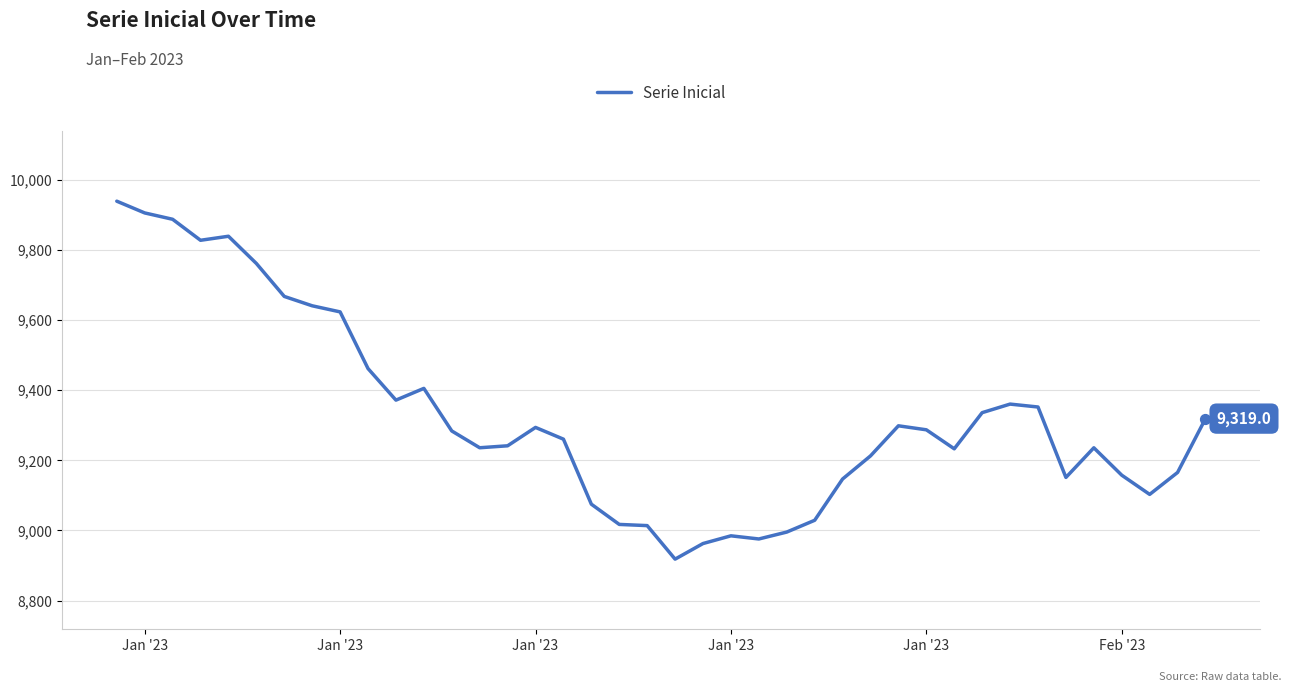

What is the difference between the maximum and minimum values?

1020.7